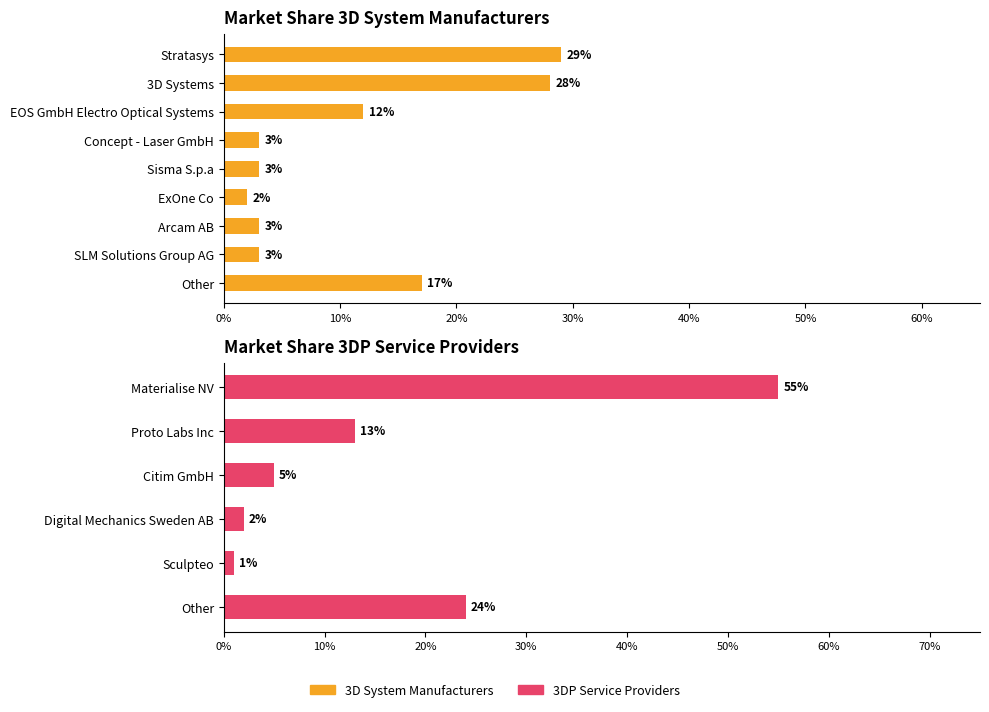

True or false: the data shows 0.3 at 3D Systems.

True